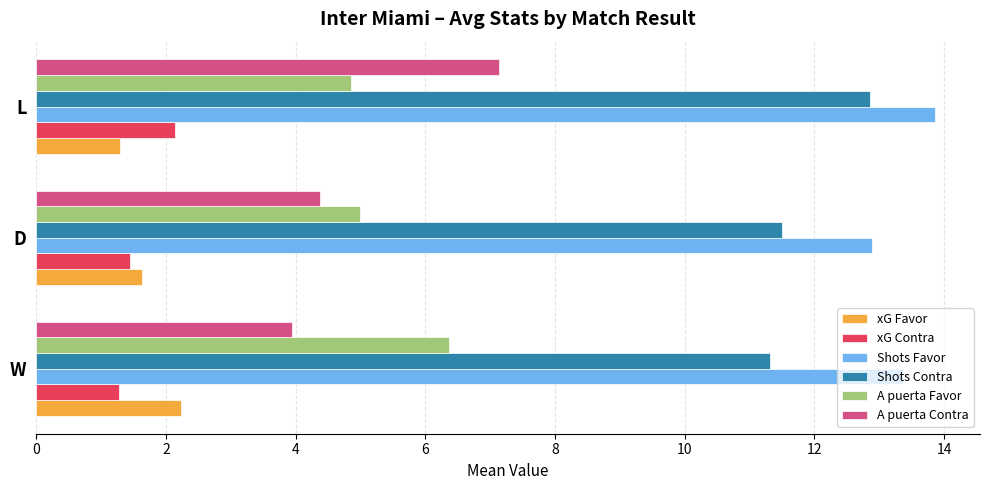

What is the average value of the A puerta Contra series?

5.2